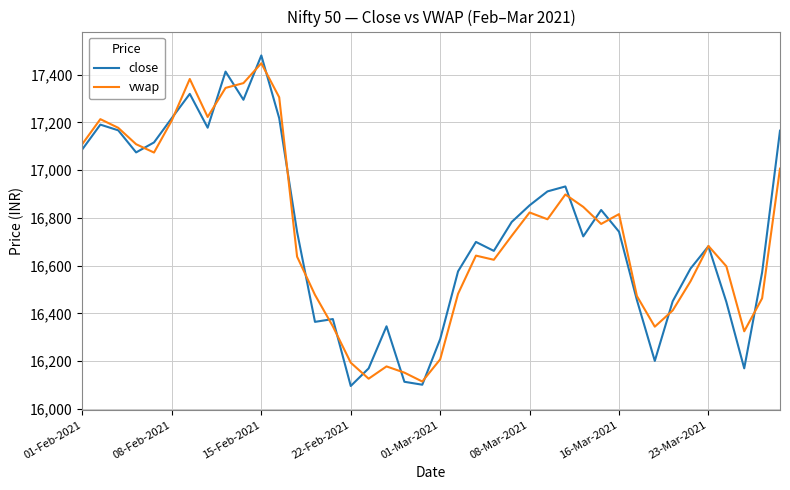

What are all the series names shown in the legend?

close, vwap